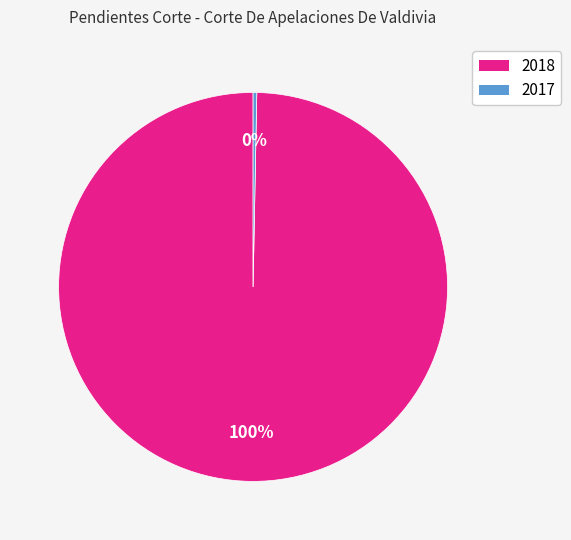

What is the smallest slice in the pie chart?

2017